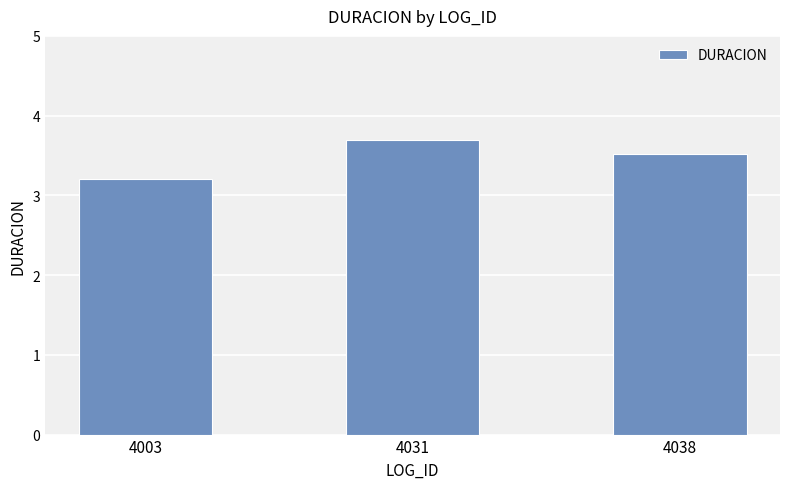

Are the bars grouped side by side (vs. stacked)?

No